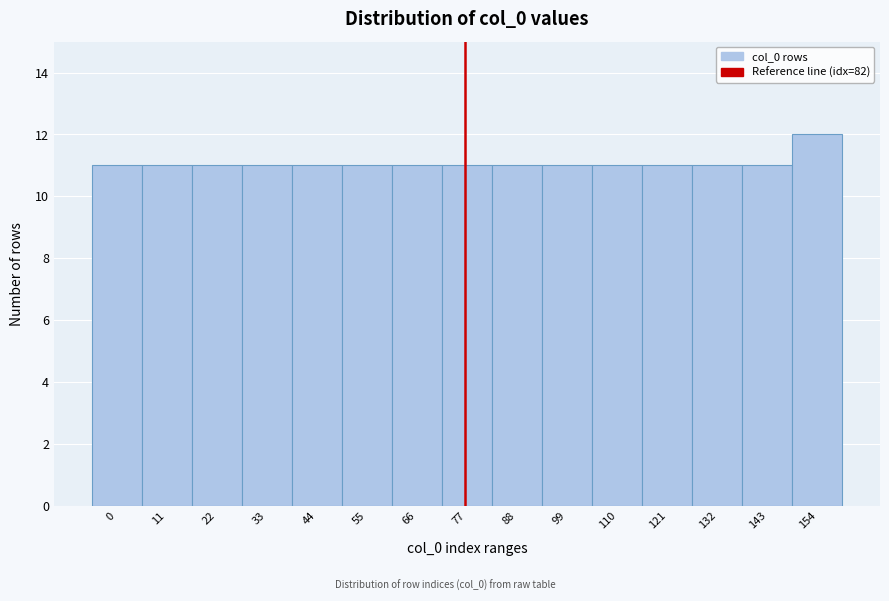

Reading left to right, list all the values displayed in this chart.

0=11	11=11	22=11	33=11	44=11	55=11	66=11	77=11	88=11	99=11	110=11	121=11	132=11	143=11	154=12